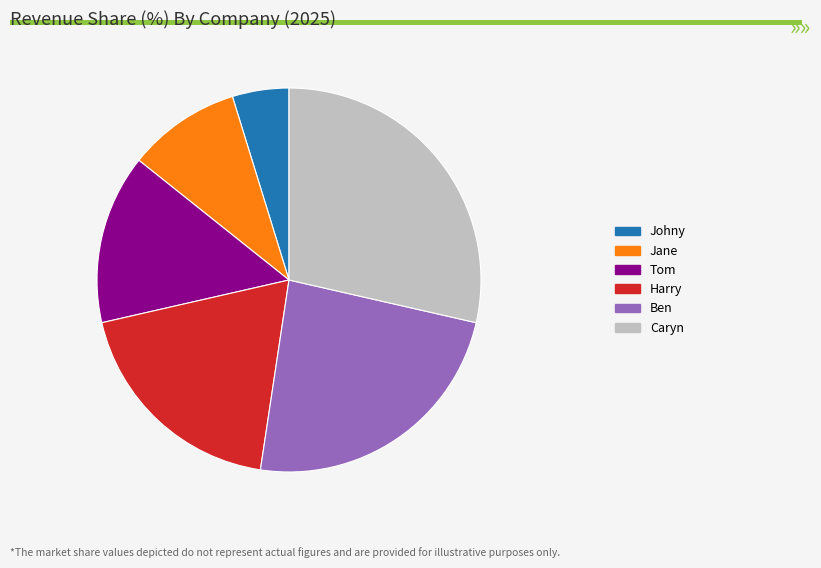

How many slices are in this pie chart?

6